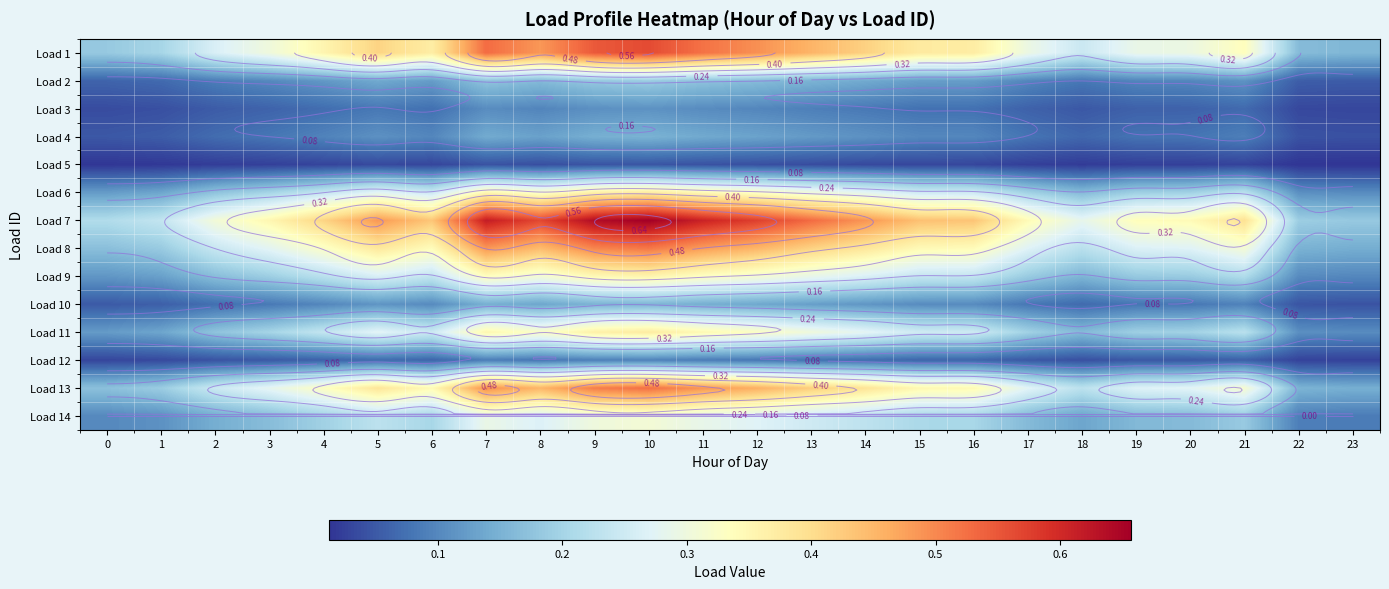

How many distinct data groups are displayed?

14